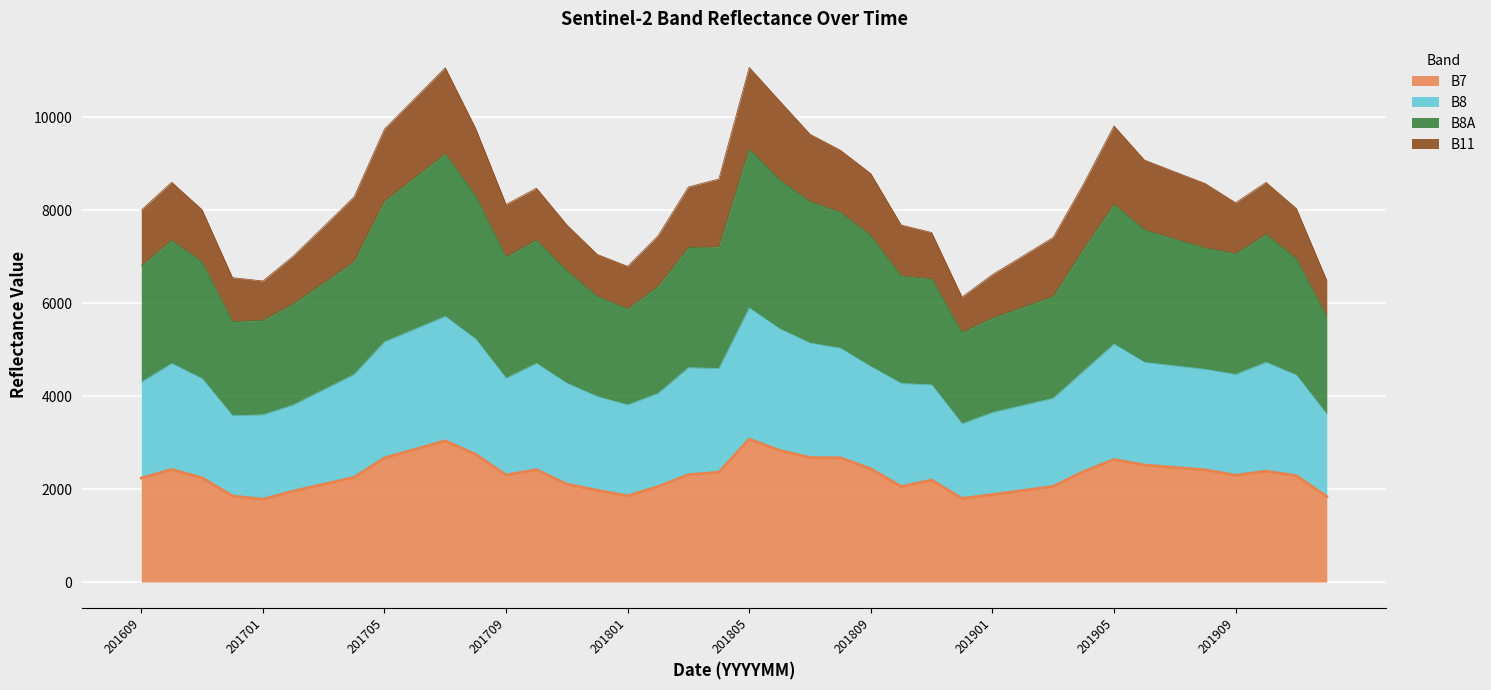

What is the difference between the values at 32 and 14?

529